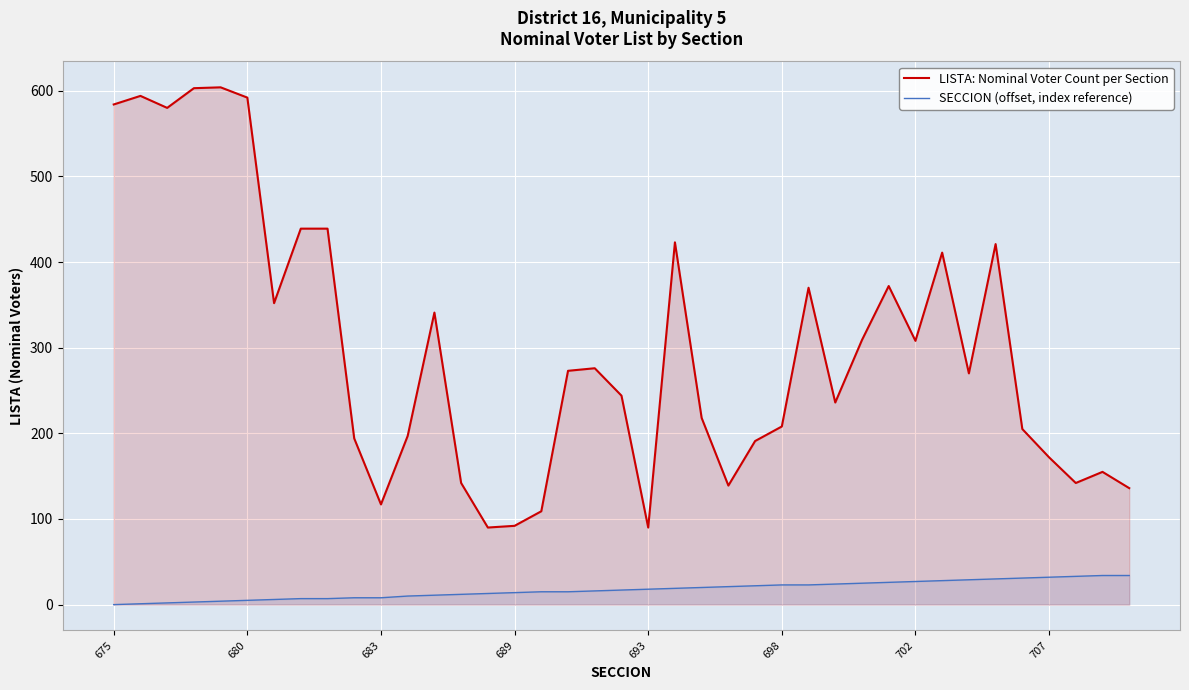

Is it true that LISTA: Nominal Voter Count per Section equals 218 at 22?

True